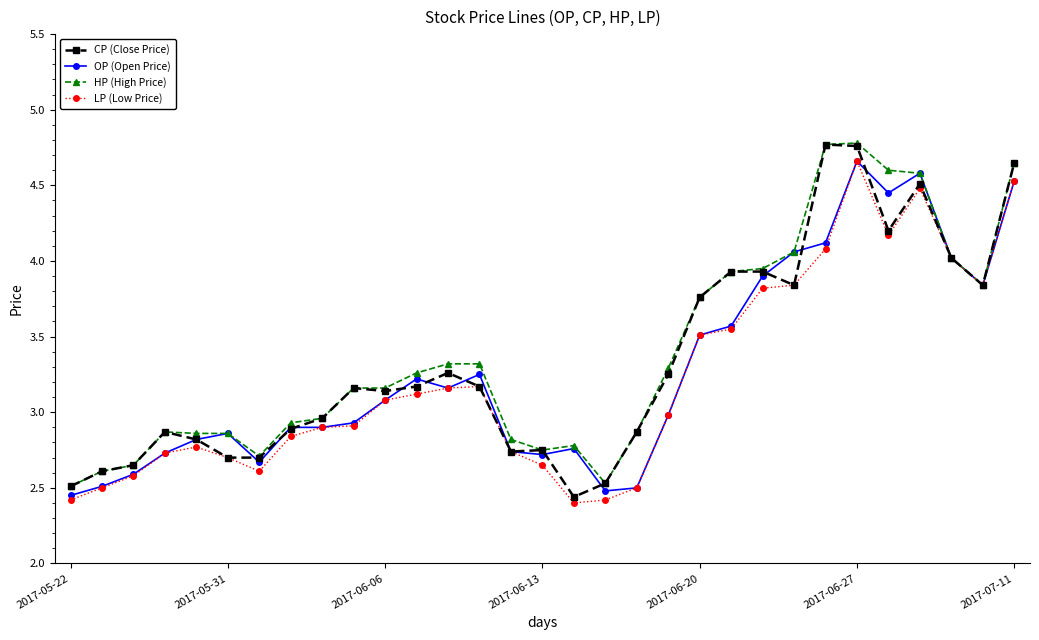

Count the number of data series in this chart.

4